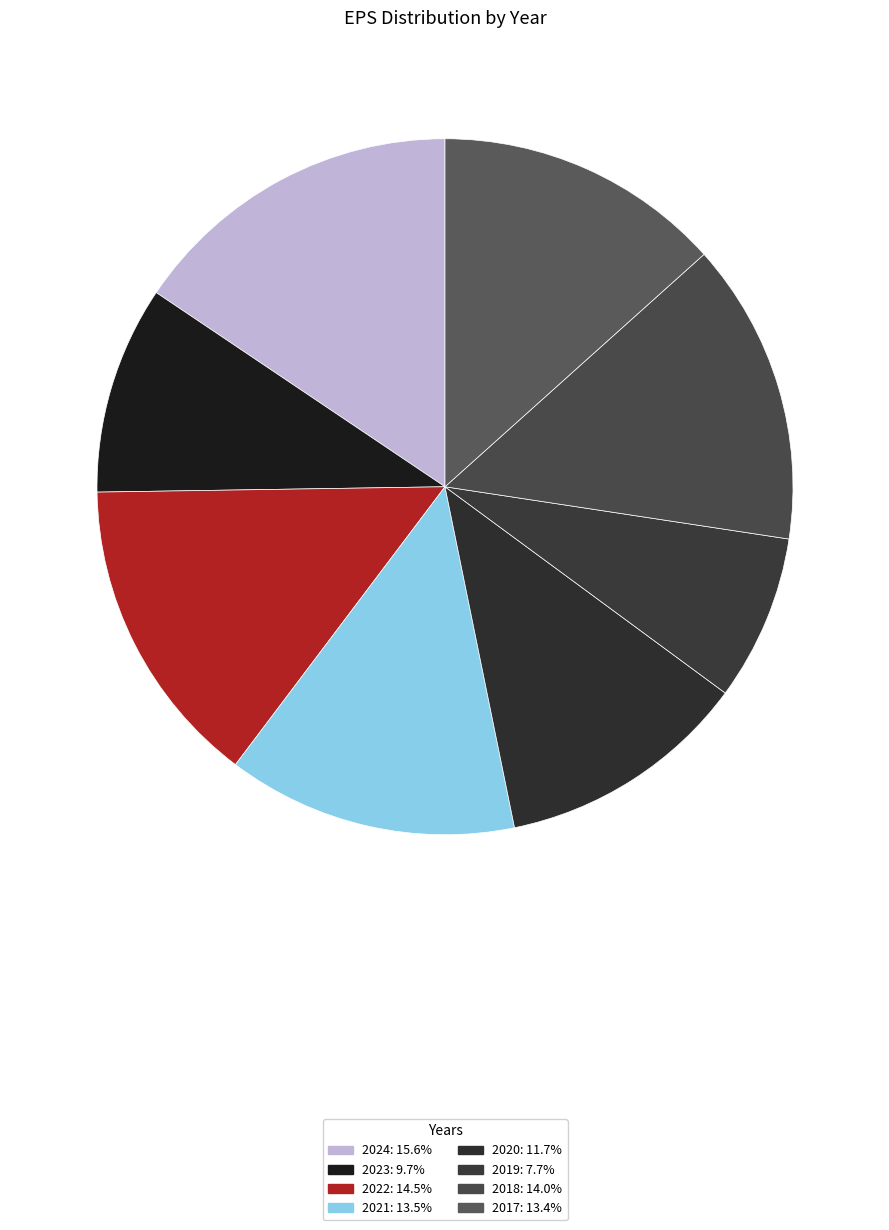

True or false: 2017 accounts for 13% of the total.

True